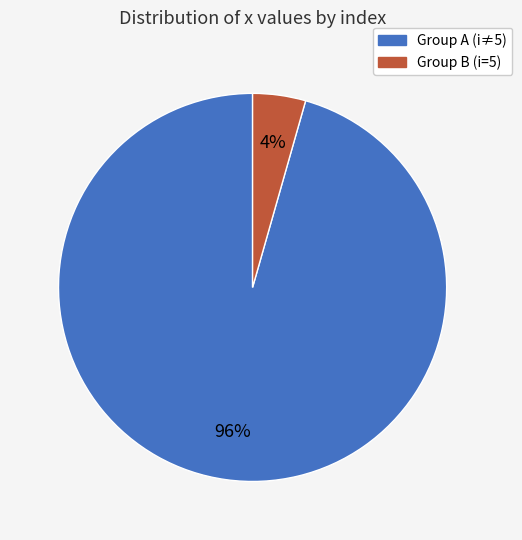

To the nearest percent, what is the average slice percentage?

50%